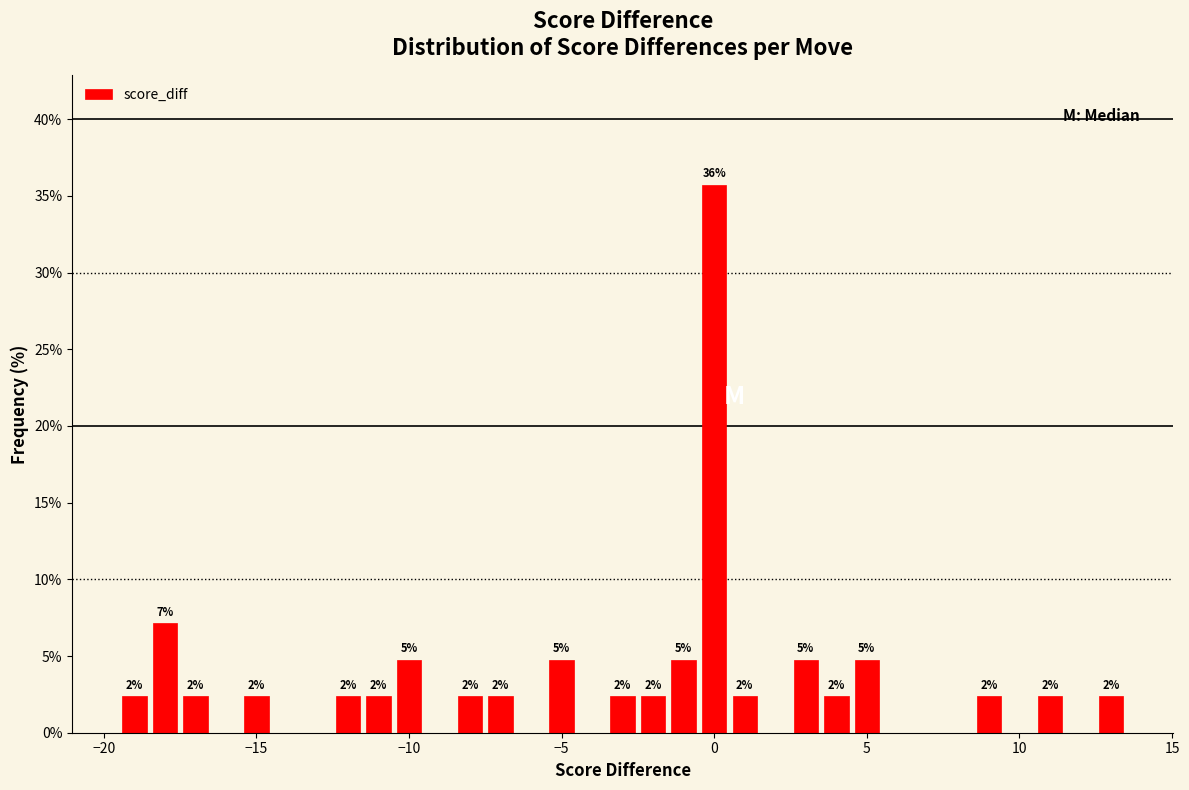

Around what value on the x-axis is the tallest bar? Give the approximate position of its centre, as read against the axis.

0.0